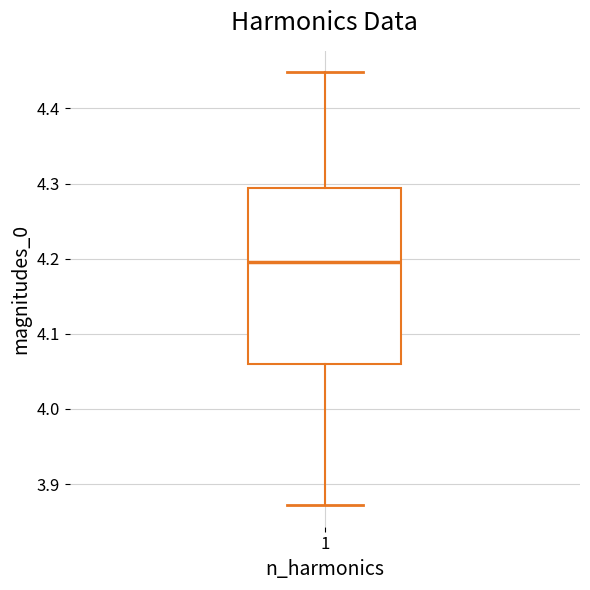

Transcribe this box plot: give where the median line is, the range the box spans, and where the two whiskers end, as read against the y-axis. The values are not printed on the chart, so give them approximately, as read against the axis.

median 4.20, box 4.06 to 4.29, whiskers 3.87 to 4.45